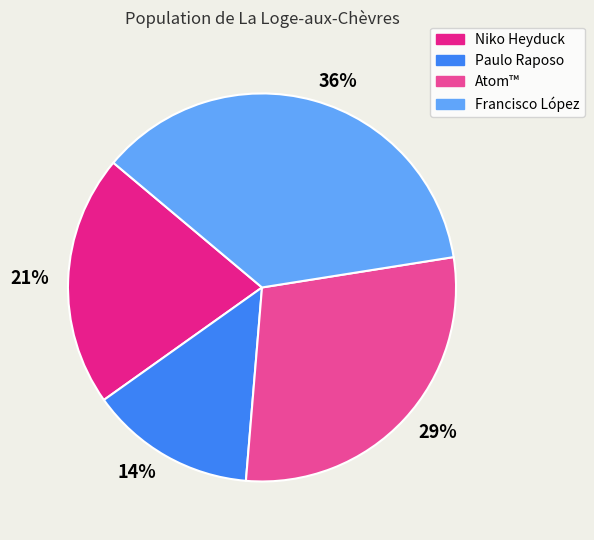

Which category has the biggest portion of the pie?

36%